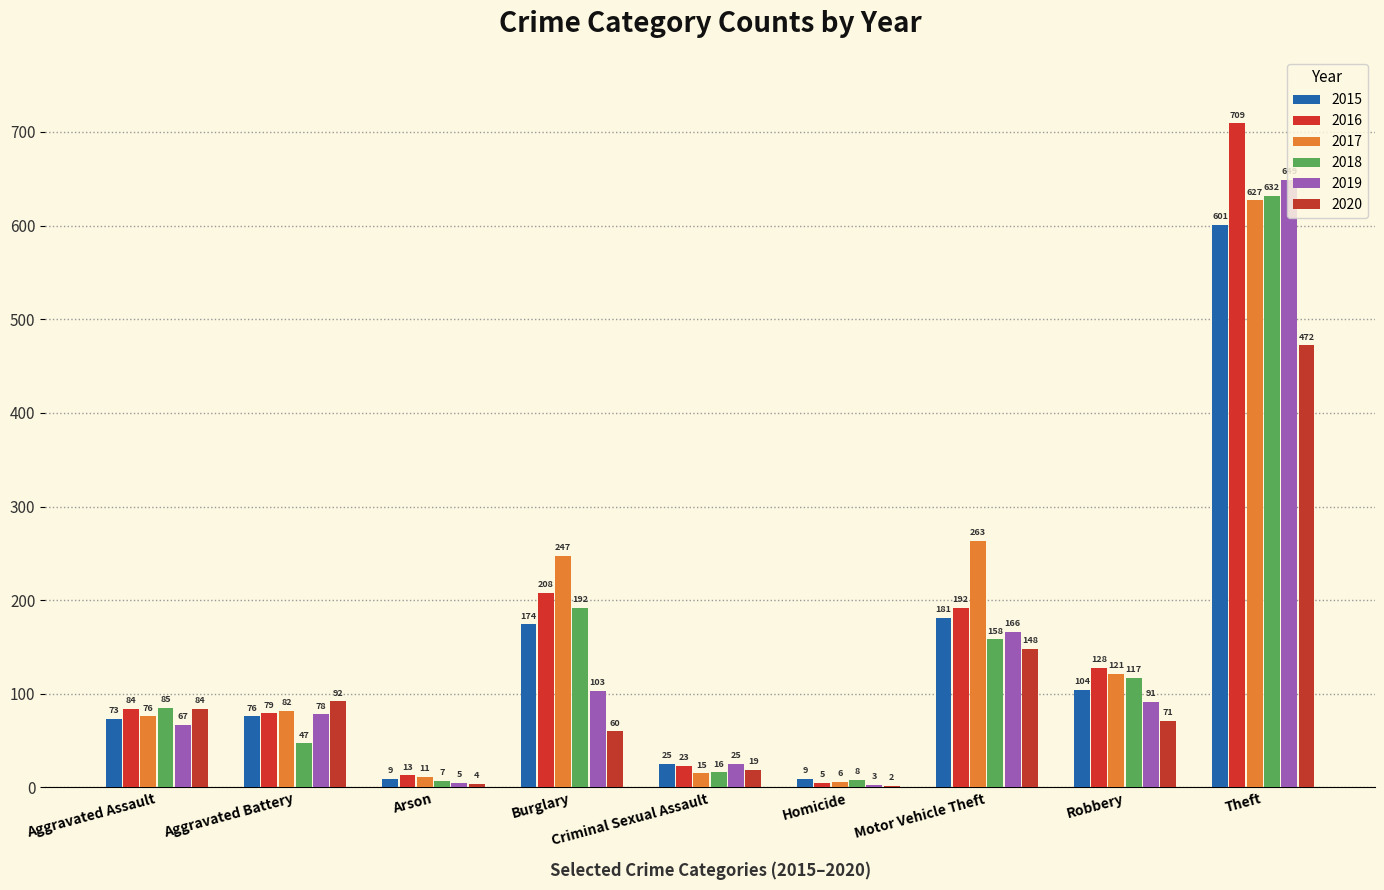

How many categories are shown in the chart?

9